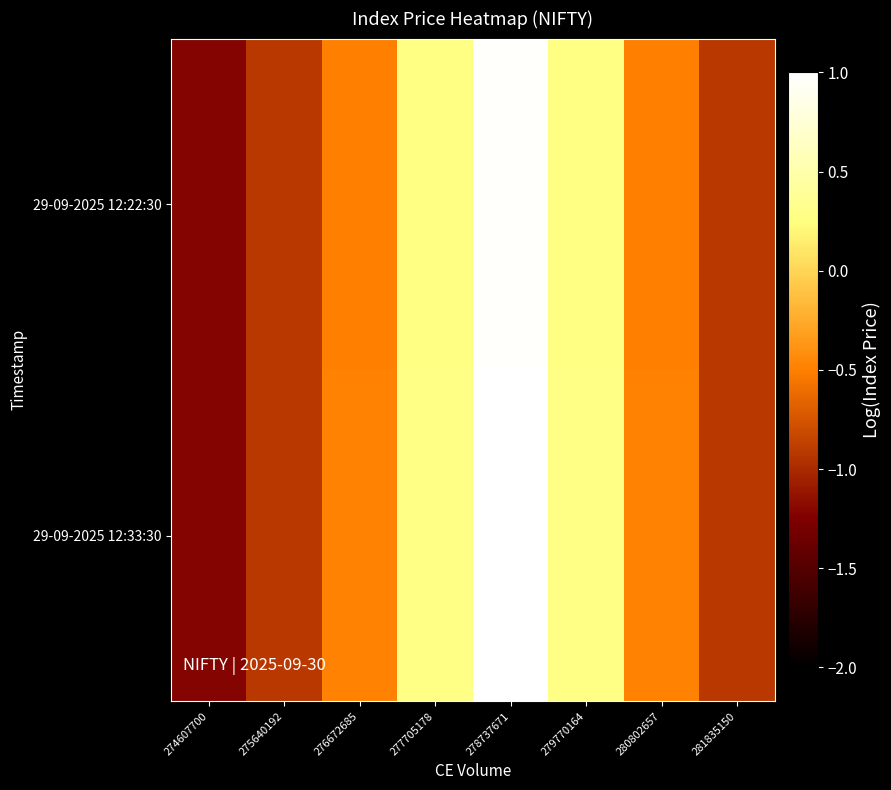

Which series has the widest spread of values?

29-09-2025 12:33:30